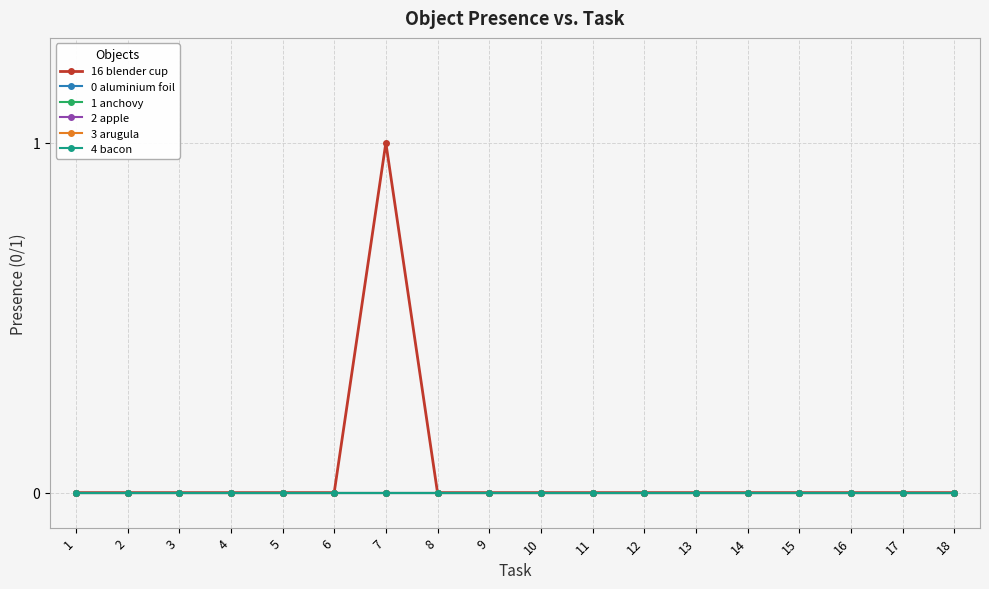

What is the difference between the maximum and minimum values in the 16 blender cup series?

1